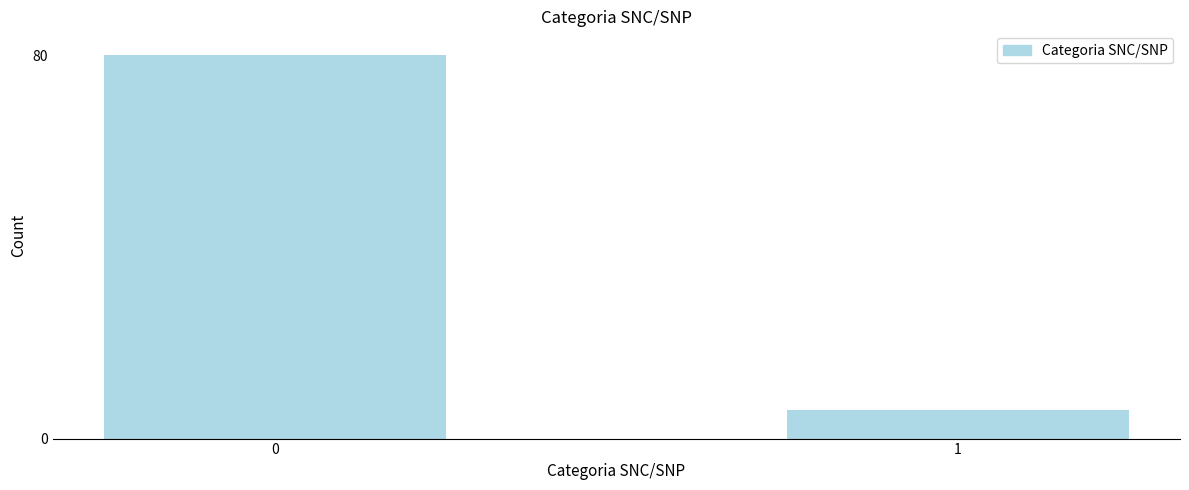

Reading left to right, extract all data points from this chart.

80	6